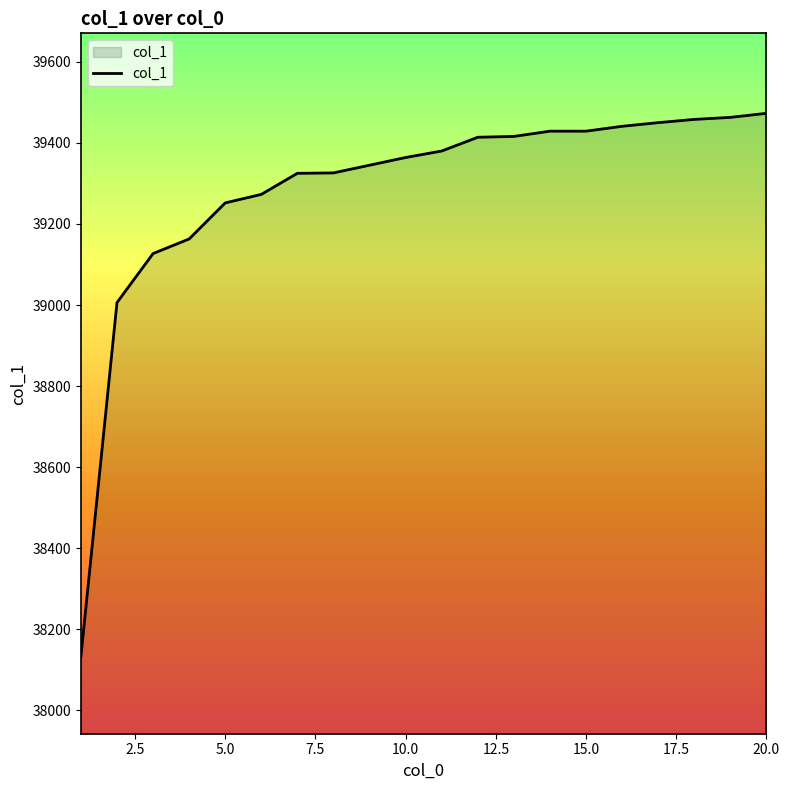

What is the average value?

39283